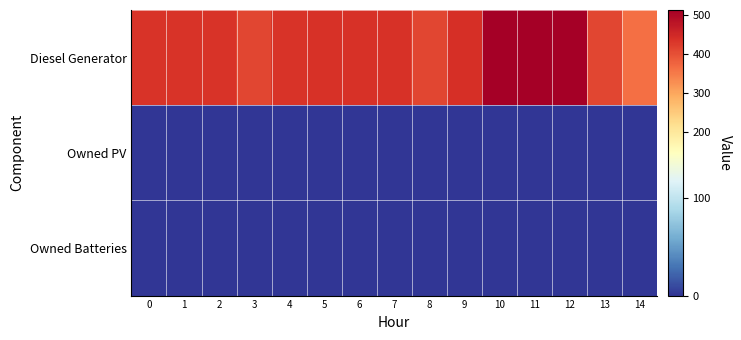

Reading left to right, list all the values displayed in this chart.

Diesel Generator: 0=433	1=433	2=433	3=411	4=433	5=436	6=436	7=436	8=411	9=438	10=512	11=512	12=512	13=410	14=362
Owned PV: 0=0	1=0	2=0	3=0	4=0	5=0	6=0	7=0	8=0	9=0	10=0	11=0	12=0	13=0	14=0
Owned Batteries: 0=0	1=0	2=0	3=0	4=0	5=0	6=0	7=0	8=0	9=0	10=0	11=0	12=0	13=0	14=0